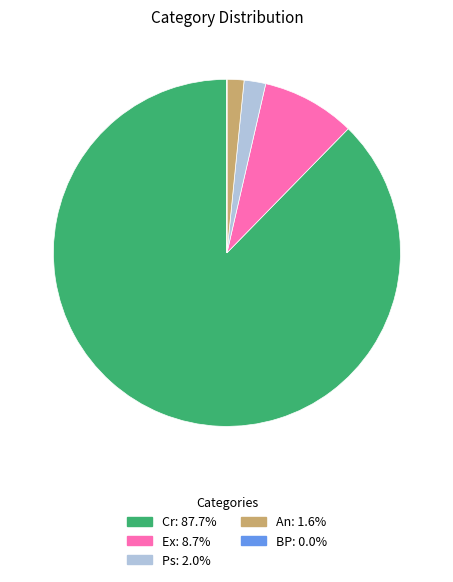

Is it true that Cr is 88% of the pie?

True